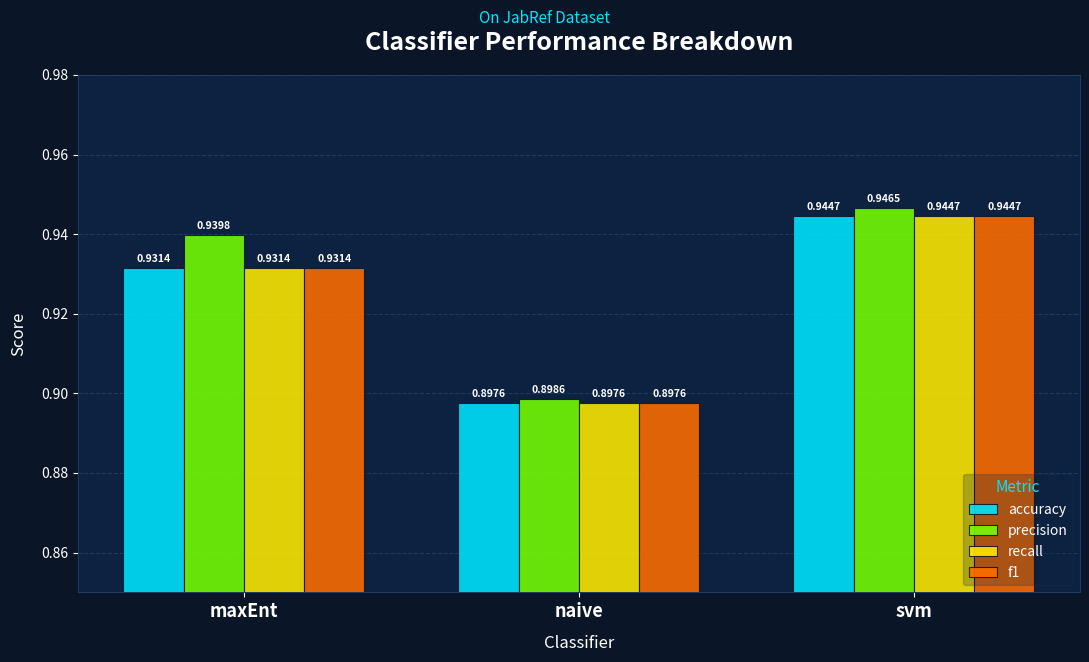

The value of recall at svm is 0.9. True or false?

True